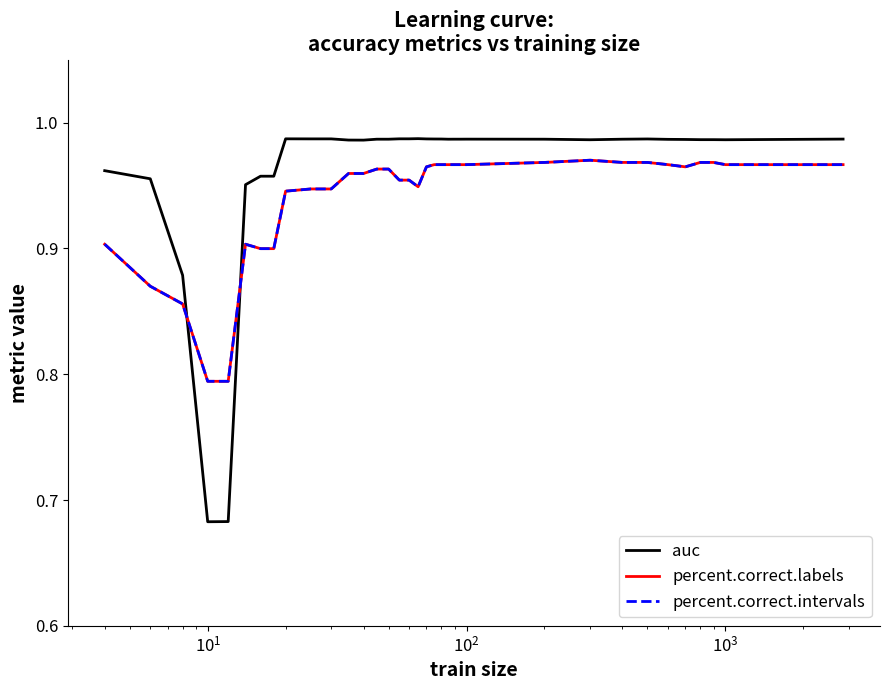

In percent.correct.labels, how many points are higher than both neighbors (excluding endpoints)?

2